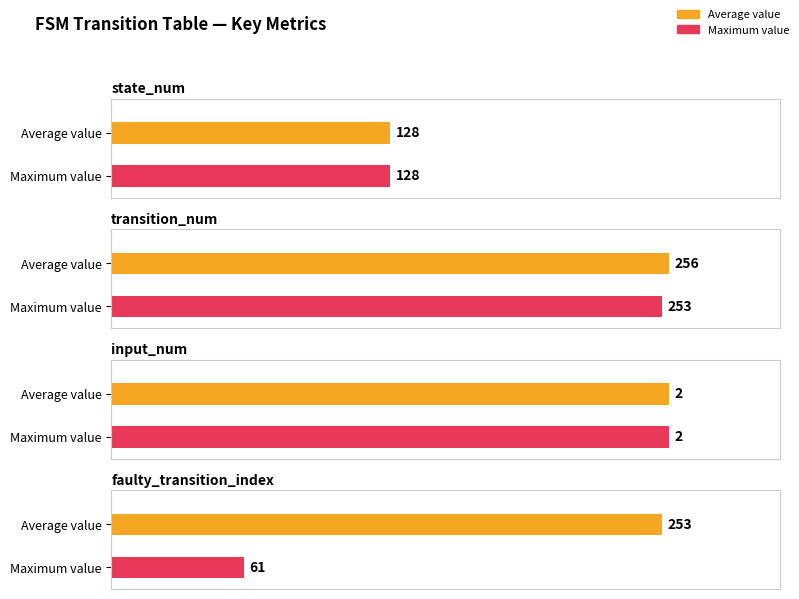

Does the chart contain stacked bars?

No